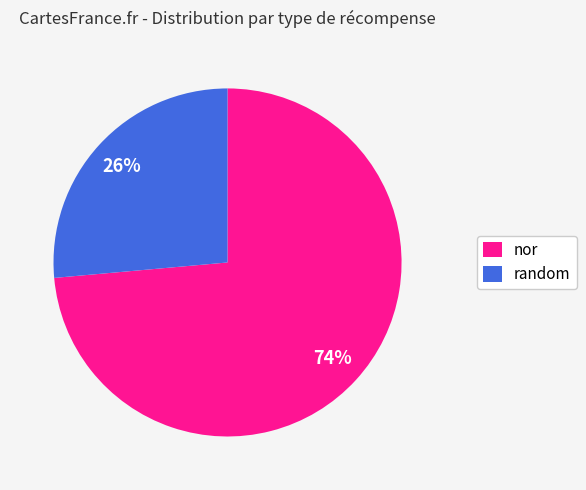

To the nearest percent, what percentage of the pie is nor?

74%